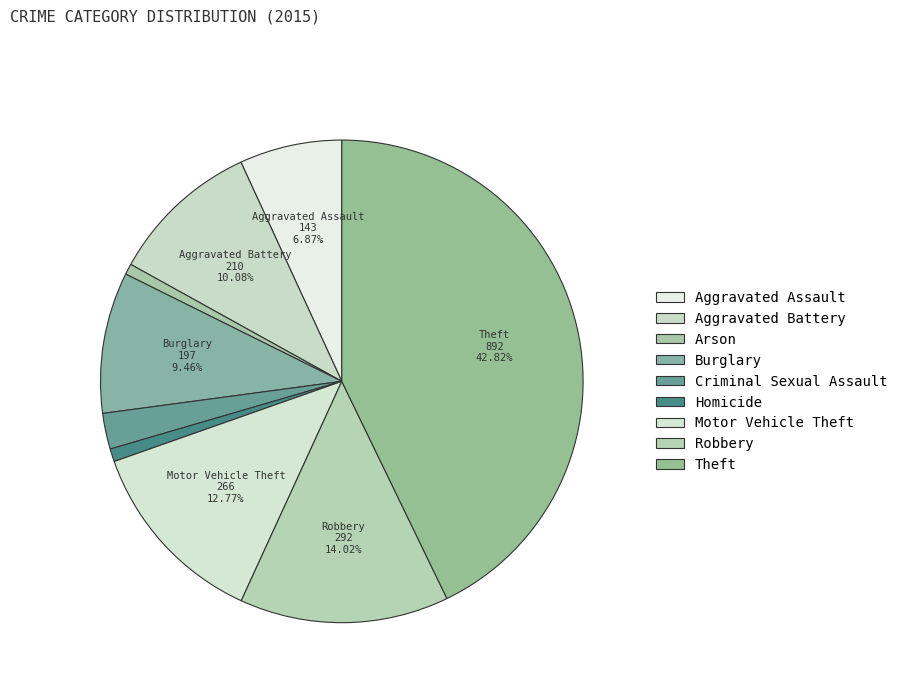

Which slice is the largest?

Theft